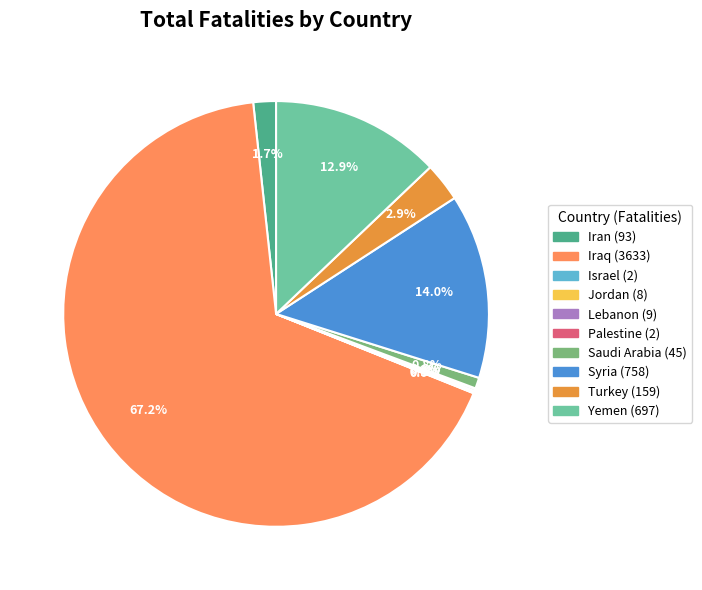

Which has a higher value, Saudi Arabia or Iraq?

Iraq